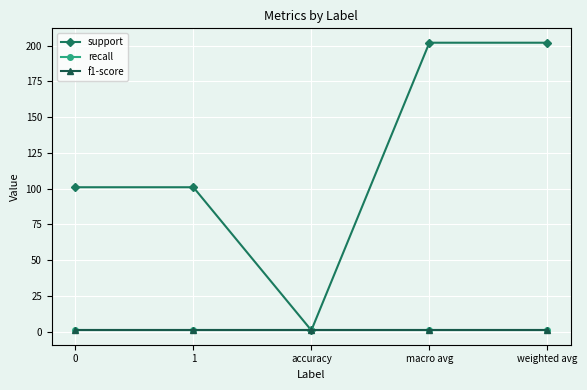

Is the value of f1-score at macro avg greater than the value of support at 0?

No